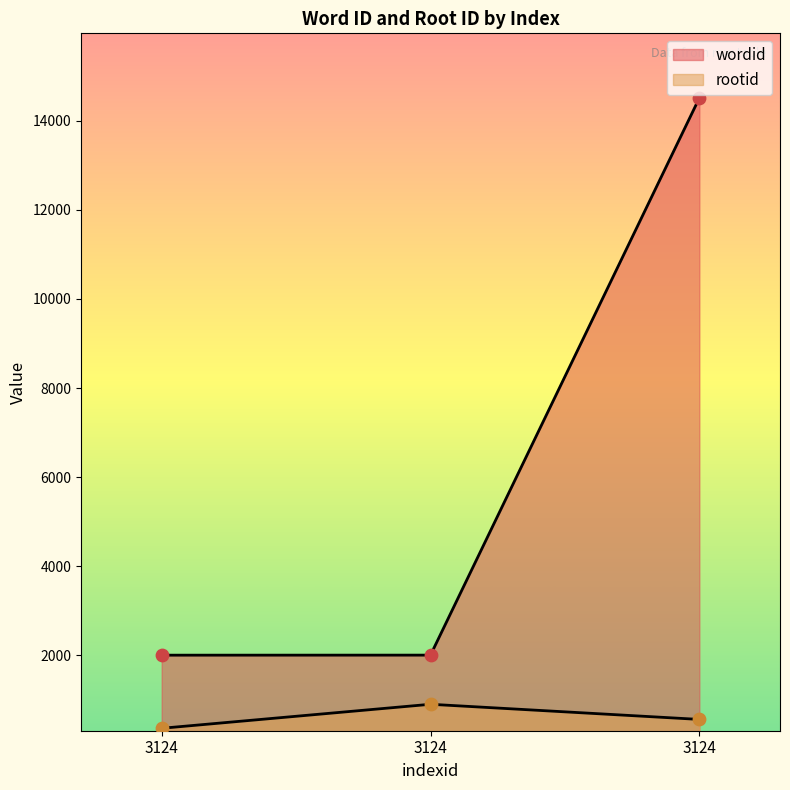

What are all the series names shown in the legend?

wordid, rootid